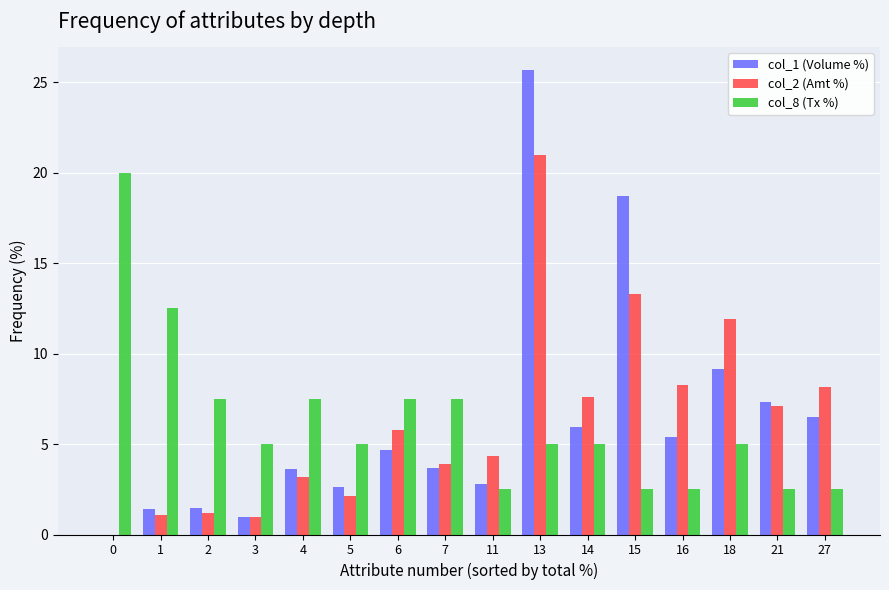

True or false: col_1 (Volume %) has a value of 2.6 at 5.

True